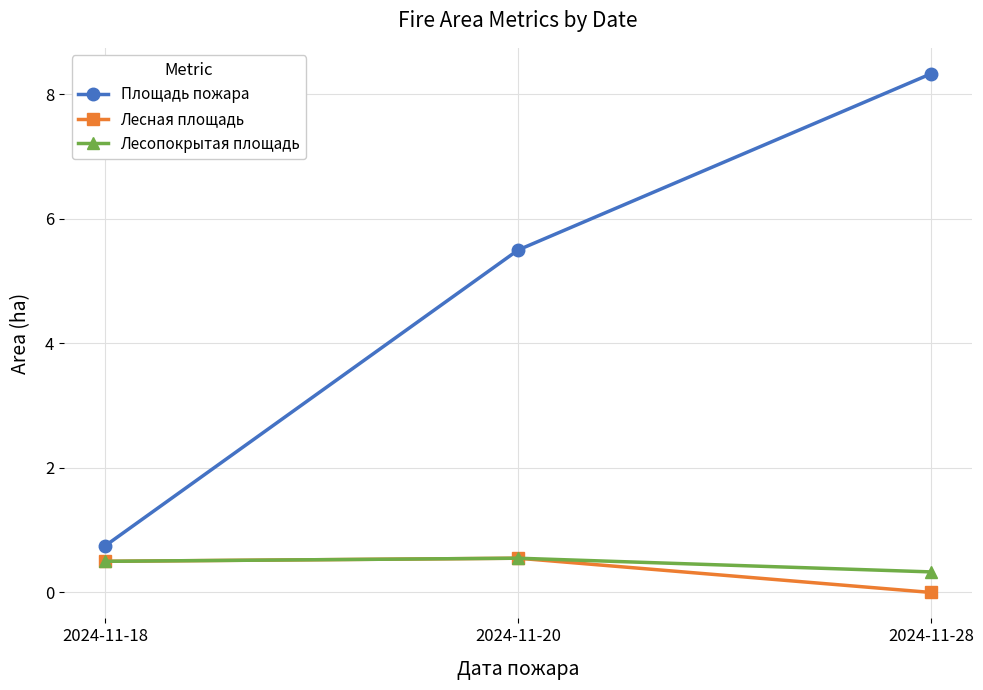

Is this an area chart (filled region under the line)?

No